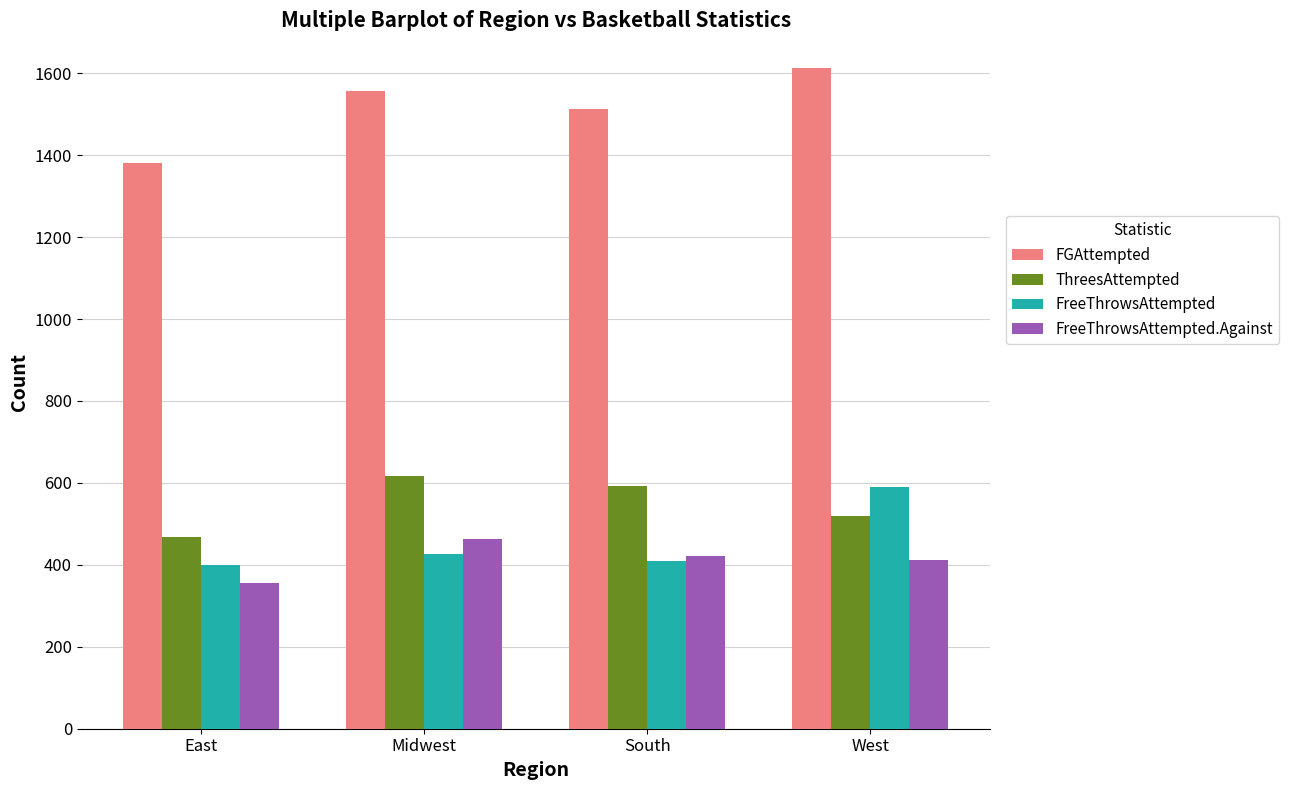

What is the minimum value shown in the chart?

355